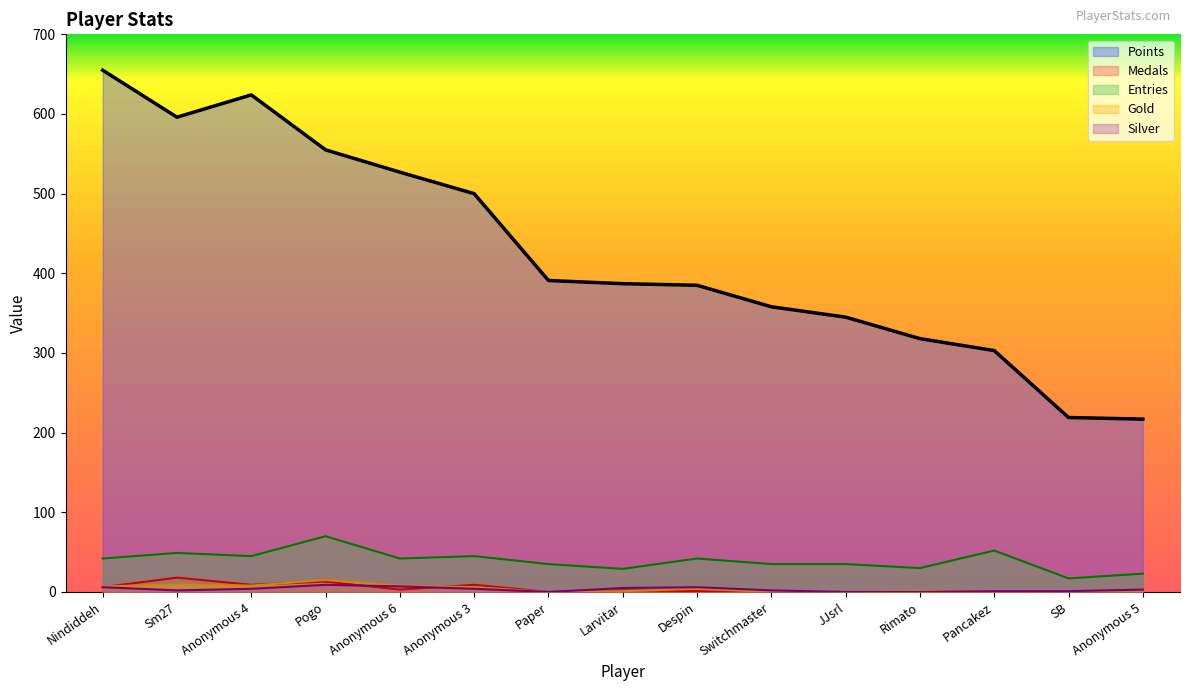

What is the value of the Entries point at the 12th from the left?

30